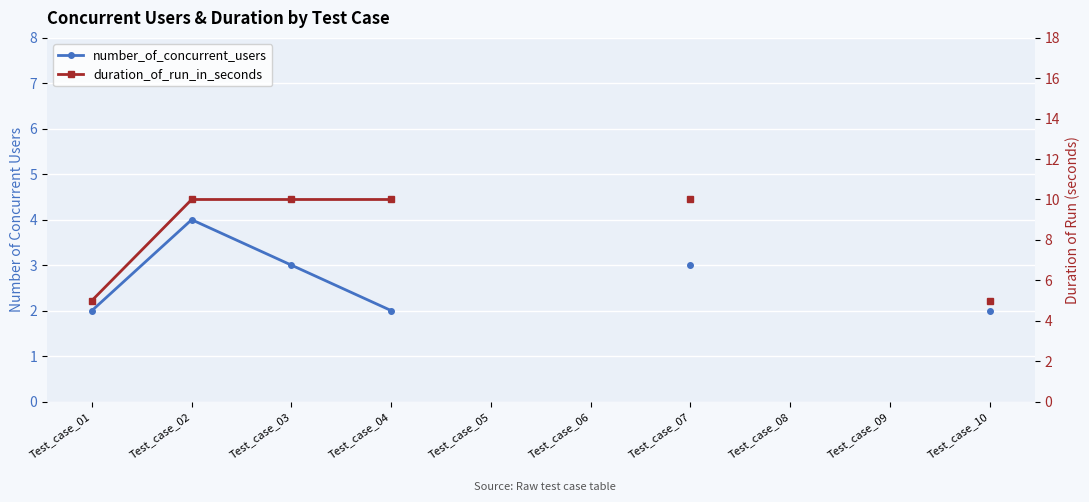

What is the lowest value of the duration_of_run_in_seconds series?

5.0